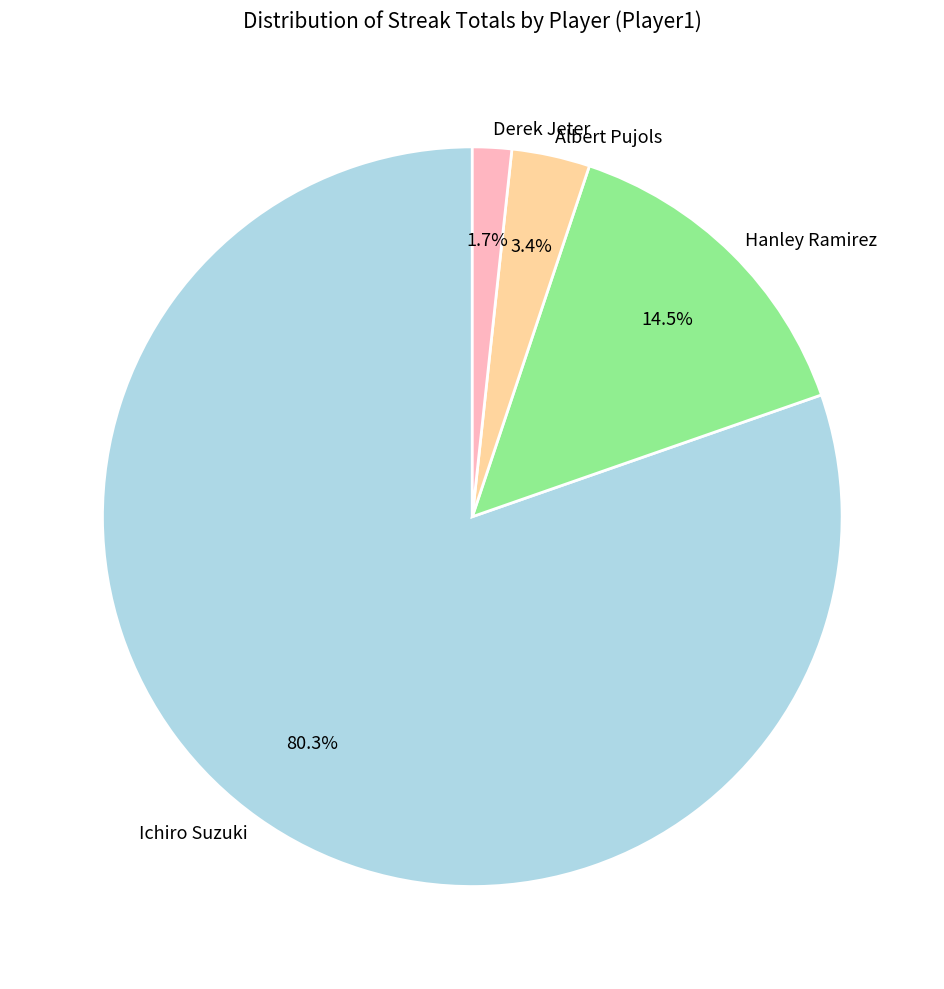

True or false: Albert Pujols accounts for 16% of the total.

False